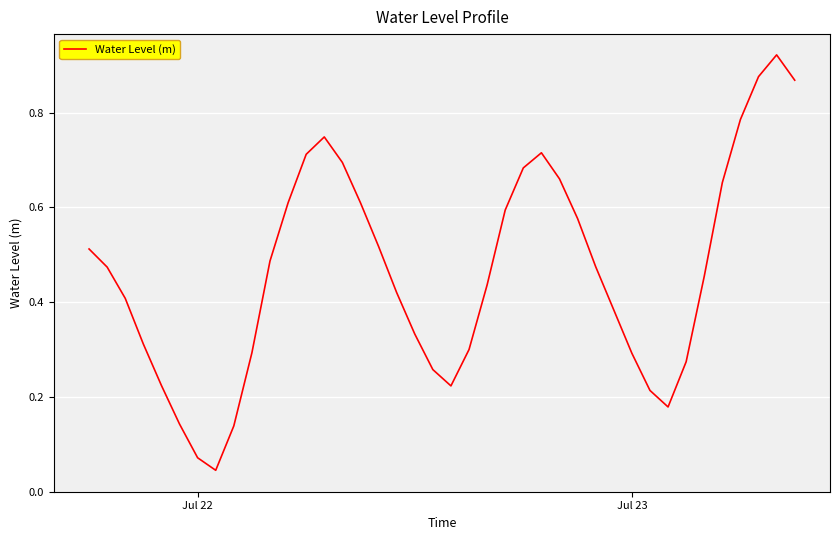

Is this an area chart (filled region under the line)?

No